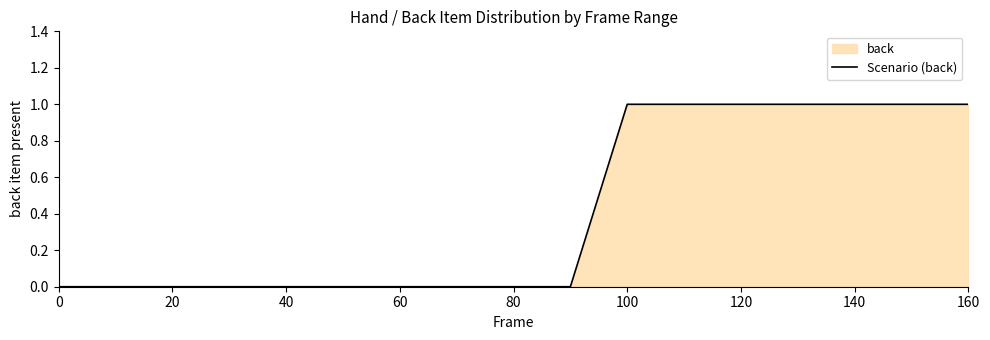

What is the label of the 8th point from the left?

140